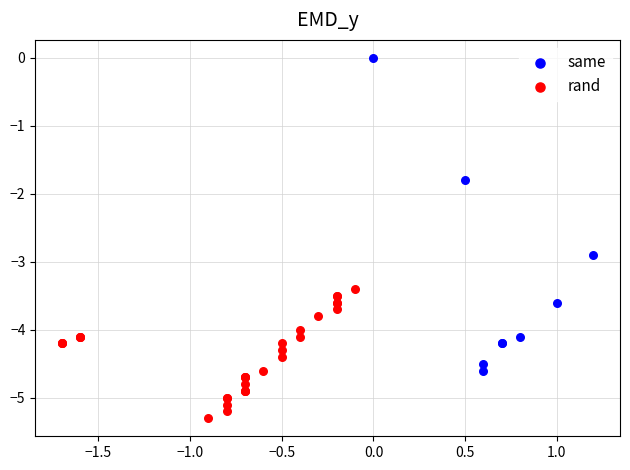

Which series contains the highest Y value?

same